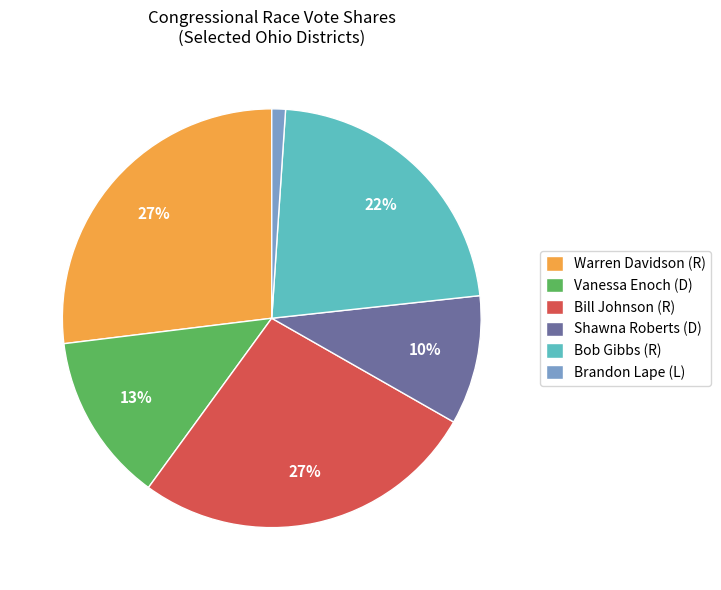

To the nearest percent, what is the difference between the largest and smallest slice percentages?

26%